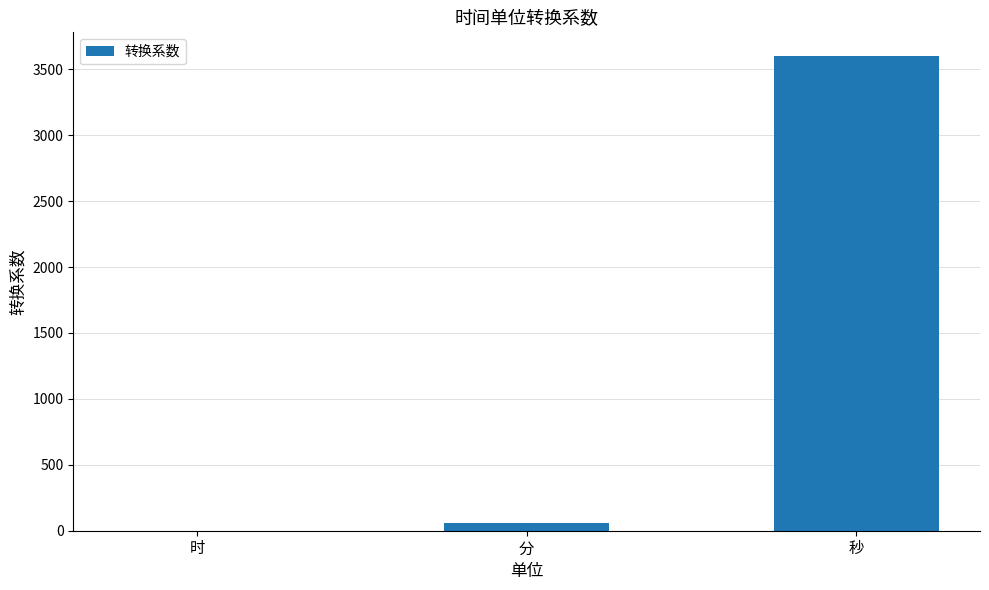

Does the chart contain stacked bars?

No